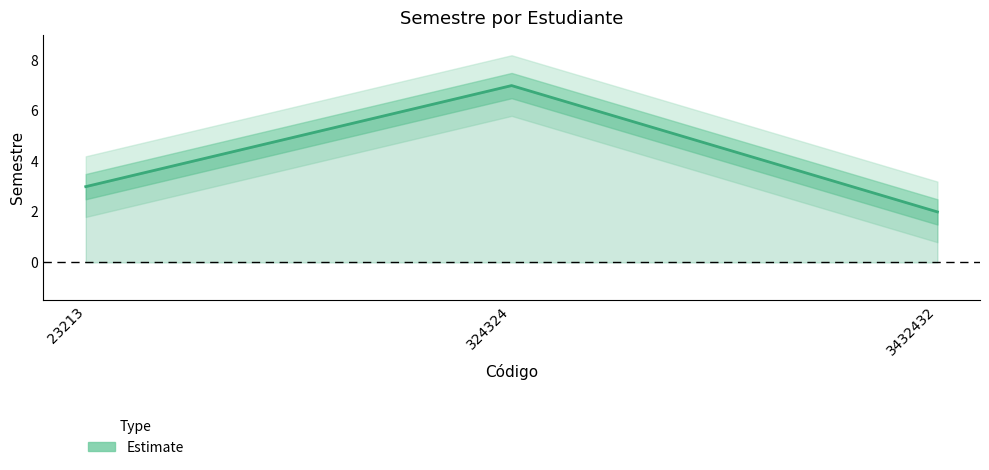

What is the sum of all values?

12